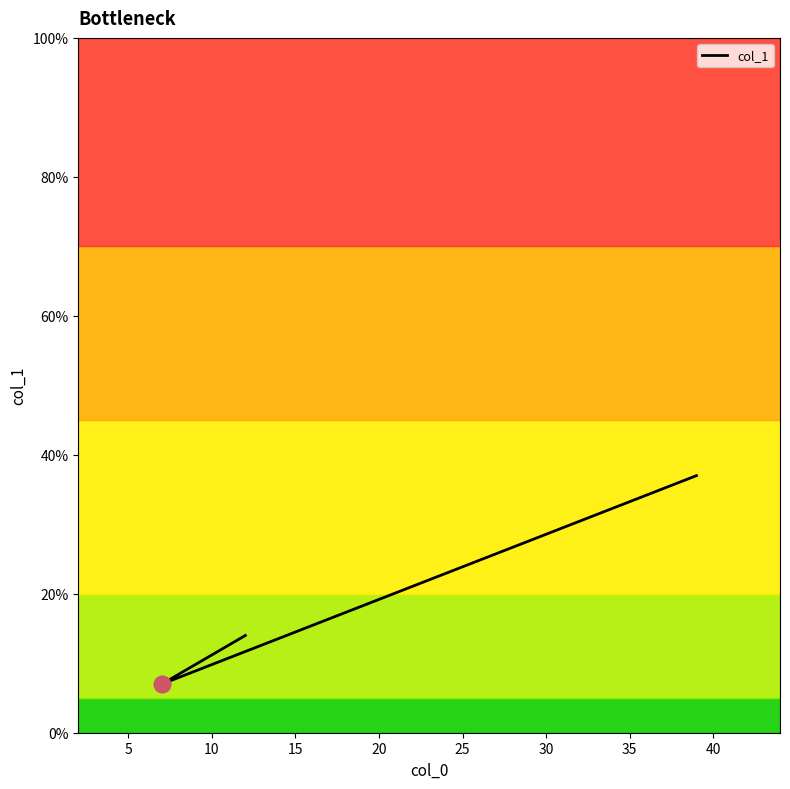

What is the minimum value shown in the chart?

7